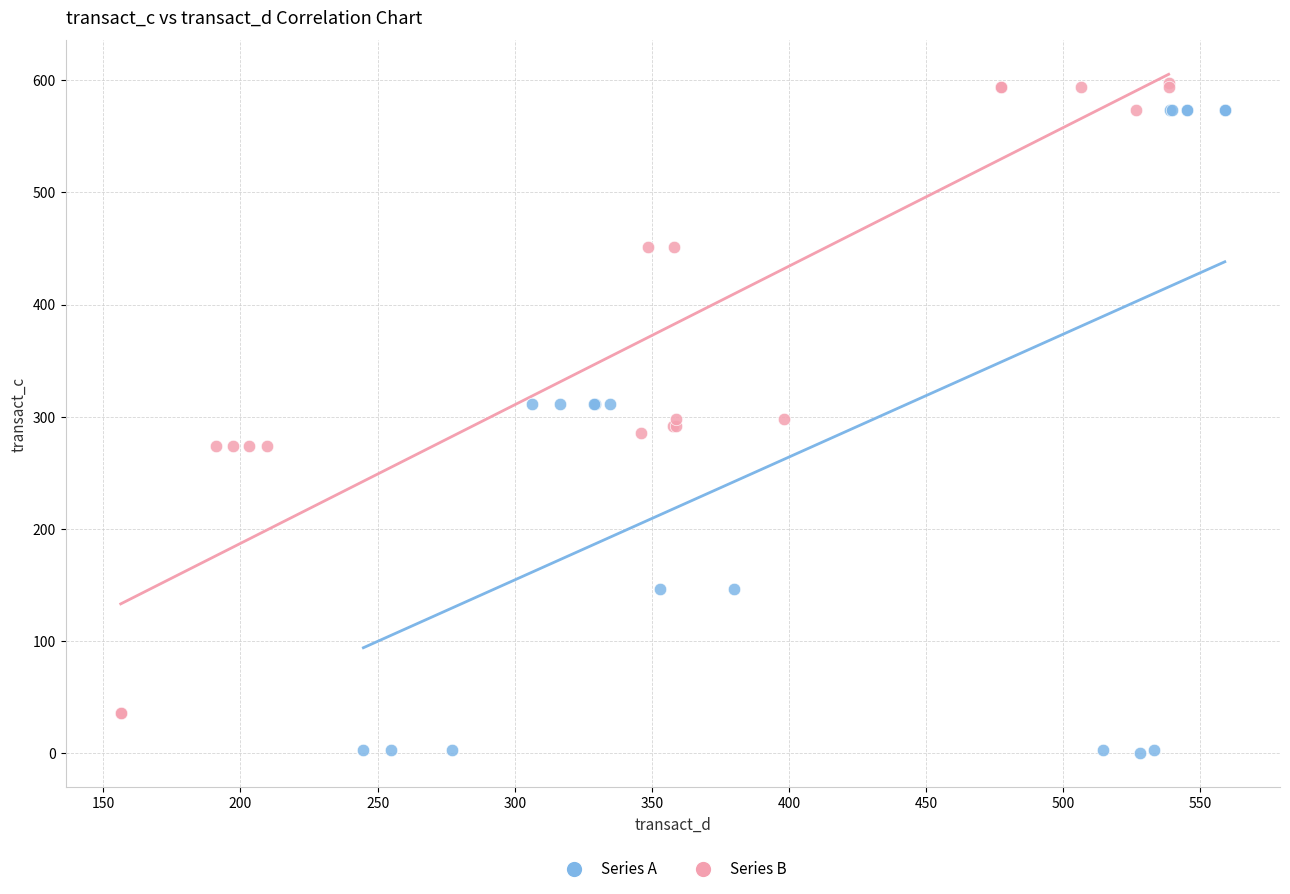

Which series reaches the minimum Y coordinate?

Series A